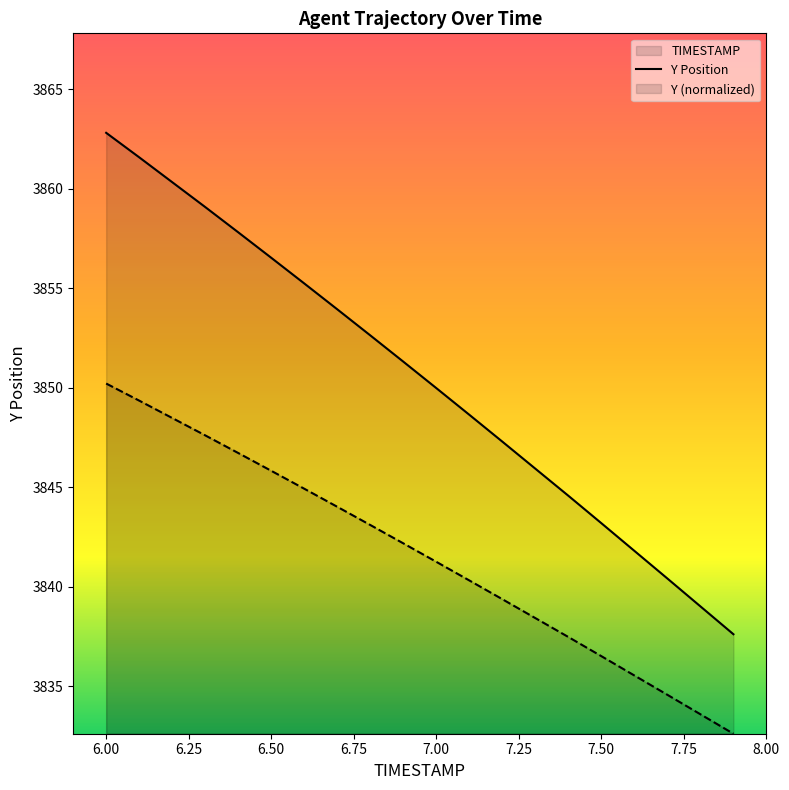

At which label is TIMESTAMP closest to 3850?

7.0